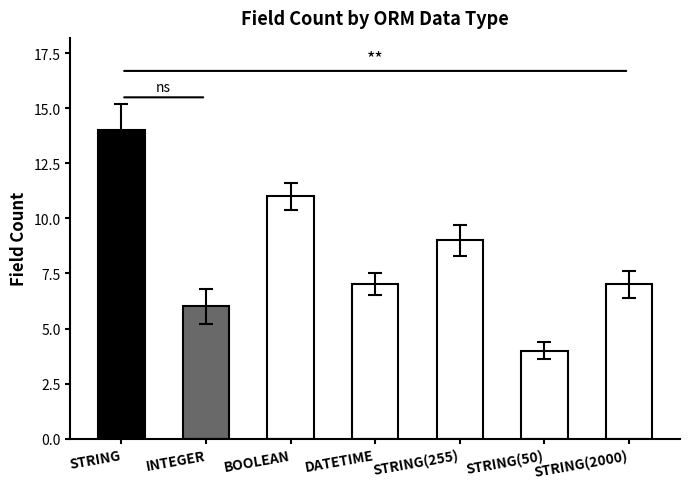

What position from the left is STRING(255)?

5